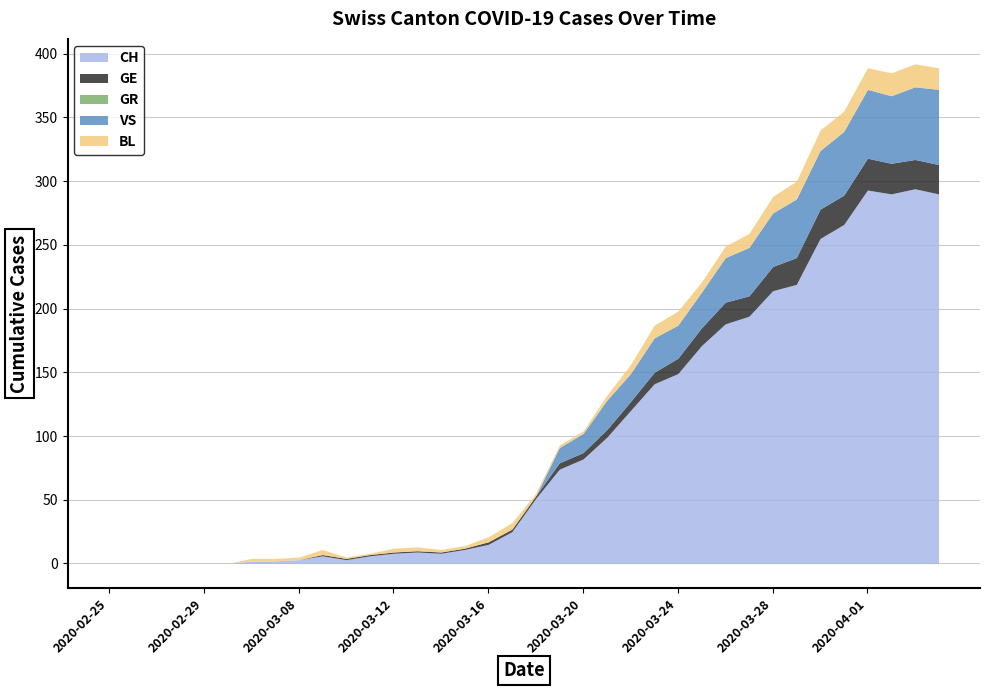

In GE, how many points are higher than both neighbors (excluding endpoints)?

2